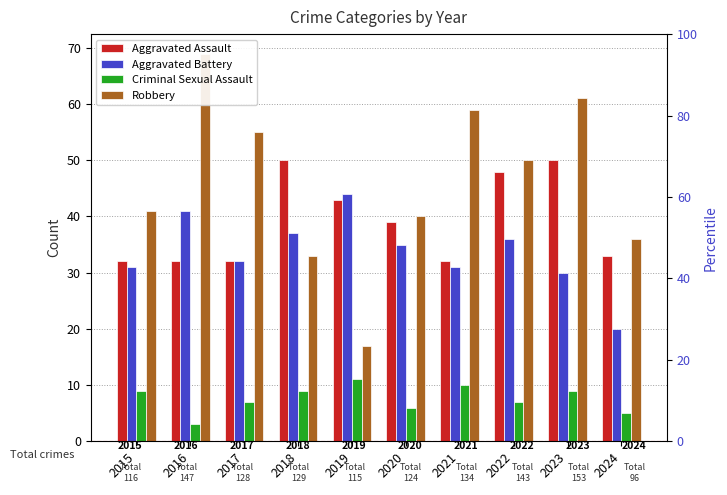

Rank the series by their maximum value, from highest to lowest.

Robbery, Aggravated Assault, Aggravated Battery, Criminal Sexual Assault